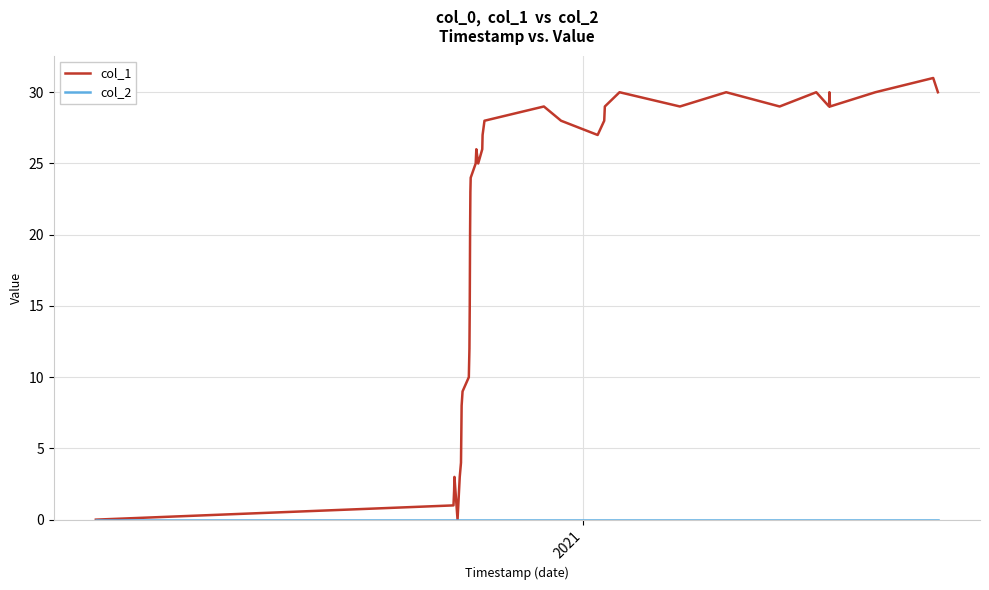

What is the maximum value shown in the chart?

31